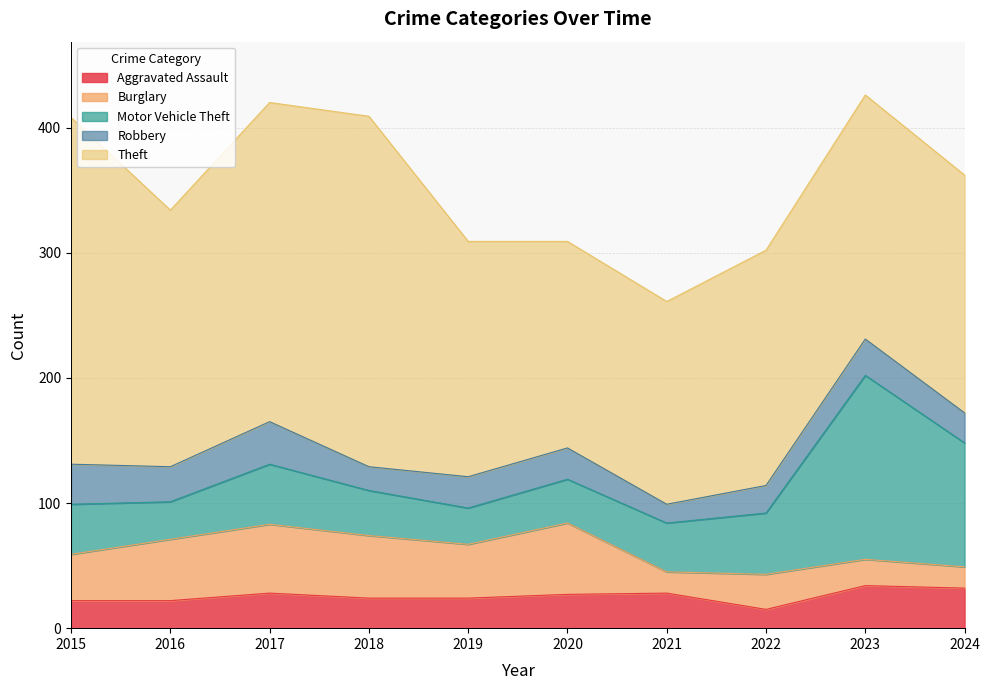

How many data points does each series have?

10